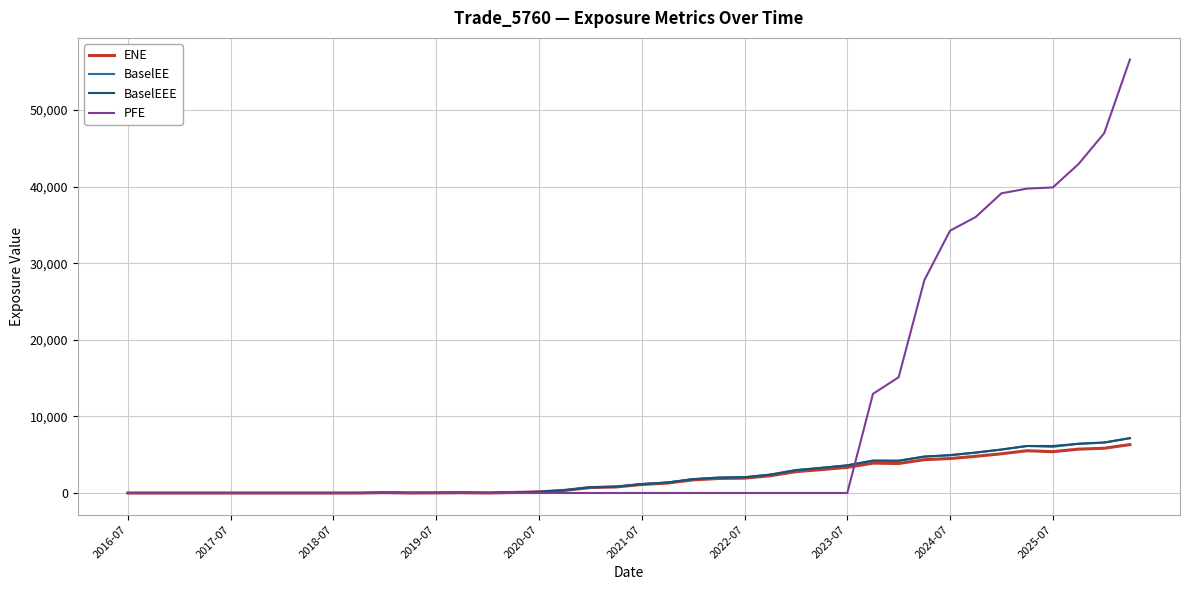

What is the maximum value shown in the chart?

56604.2